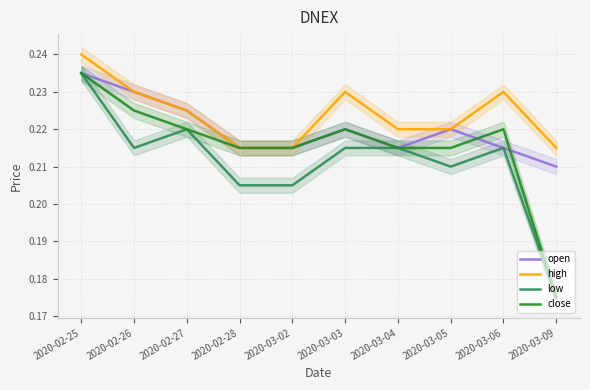

What is the minimum value shown in the chart?

0.2